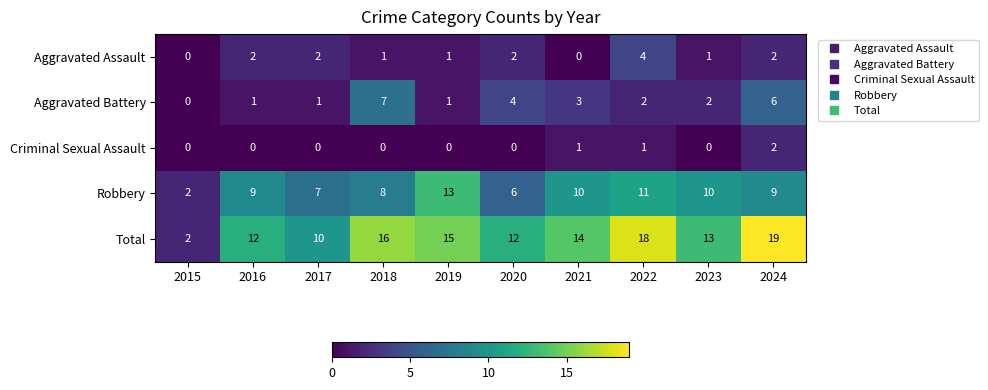

What is the total value across all series at 2015?

4